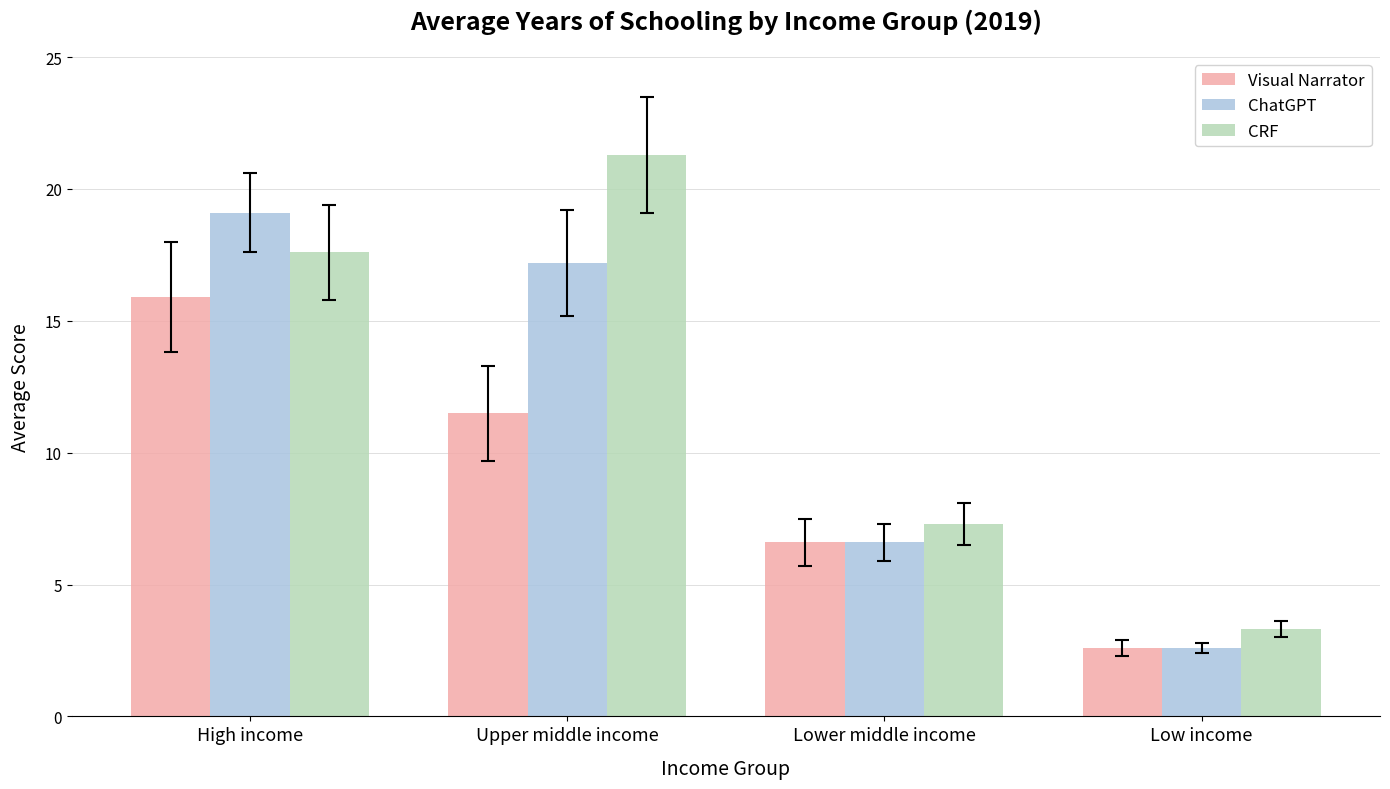

The Visual Narrator series shows 15.9 at High income. True or false?

True